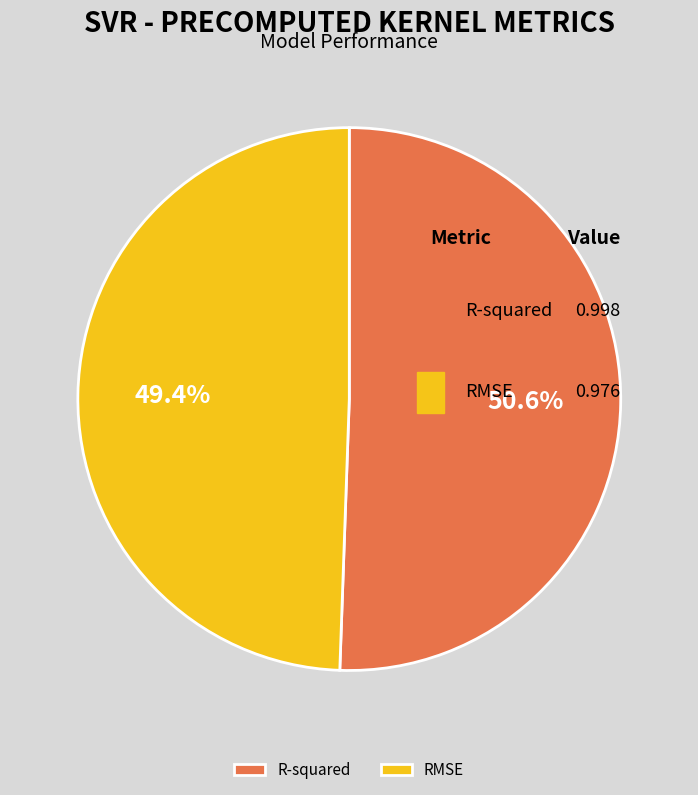

Is RMSE the majority of the pie?

No